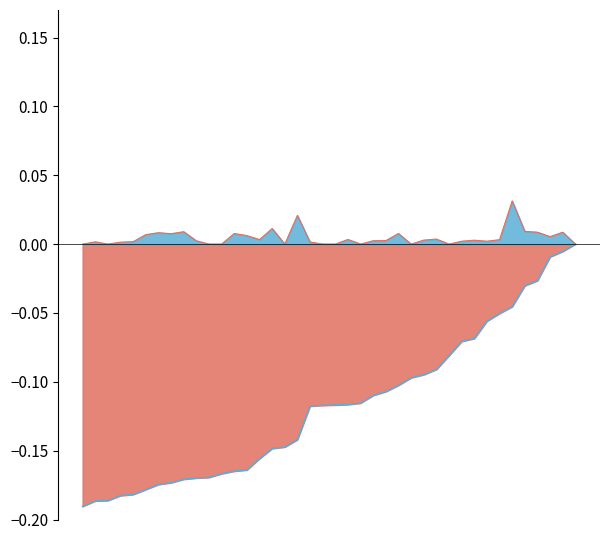

Is it true that Va equals -0.0 at 28?

True